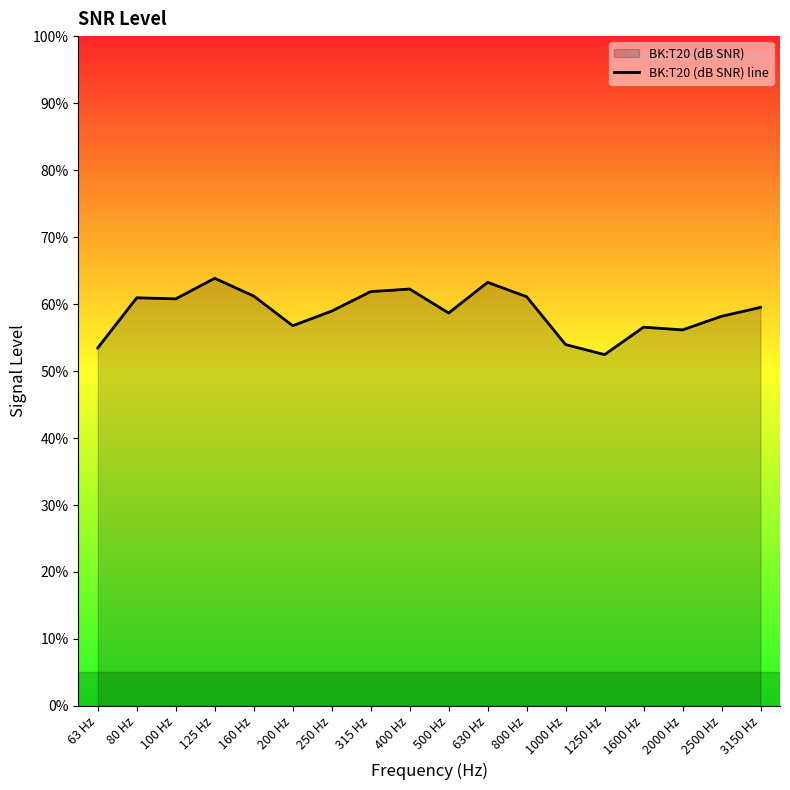

What is the value of the 6th point from the left?

56.8